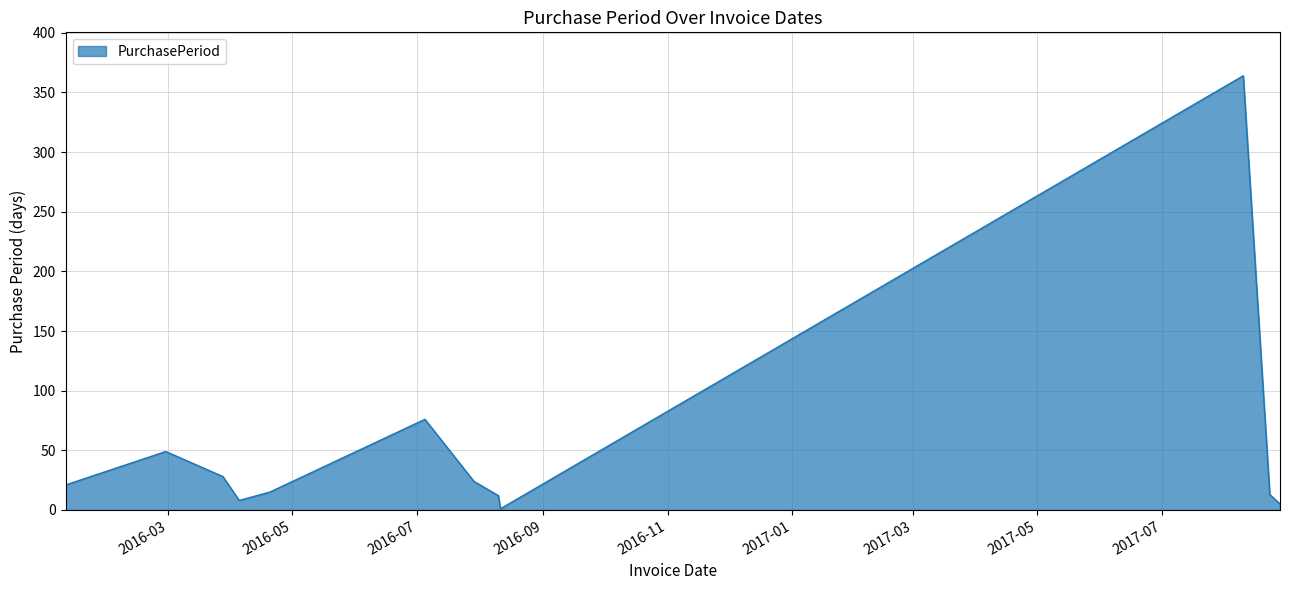

What is the difference between the second highest and minimum values?

75